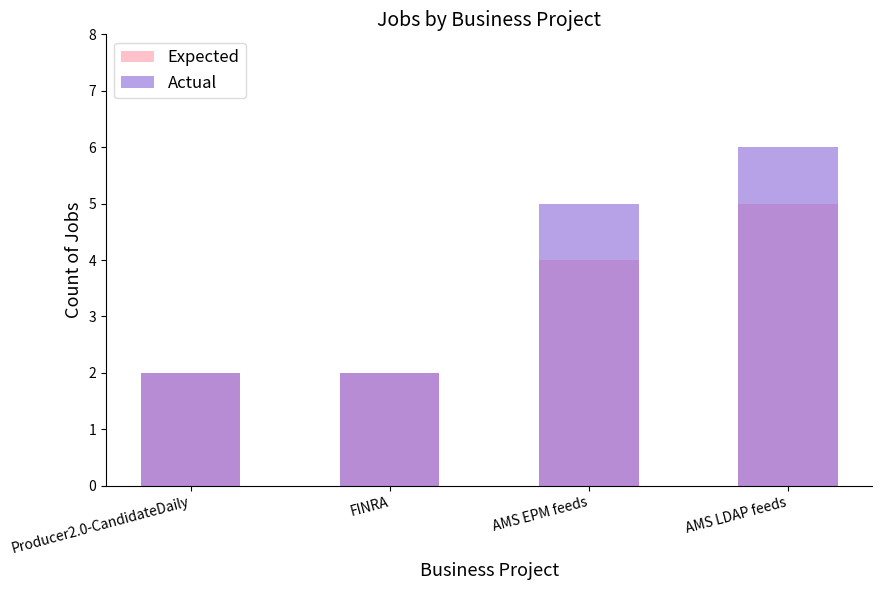

Is the value of Actual at AMS EPM feeds greater than the value of Expected at AMS EPM feeds?

Yes